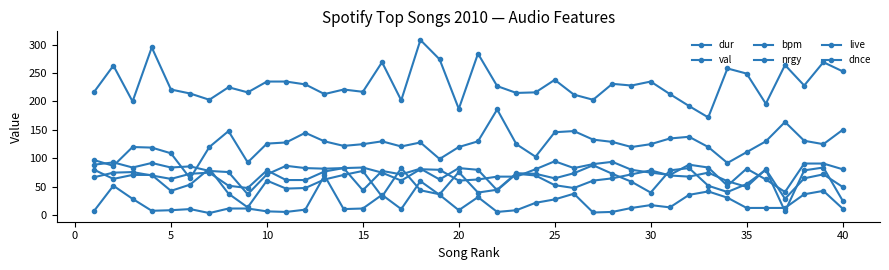

Which series has the largest total across all categories?

dur